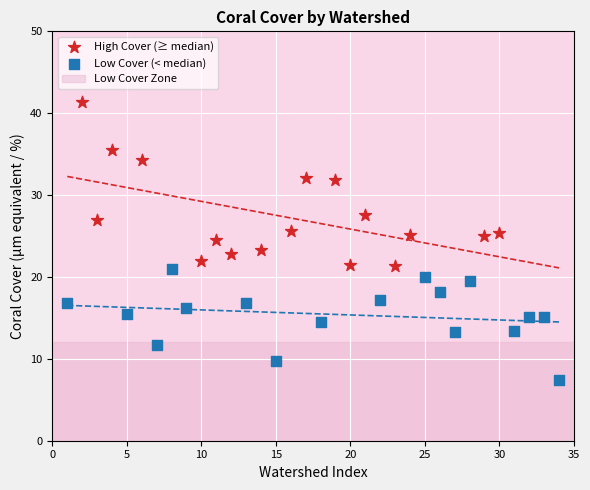

Which series contains the highest Y value?

High Cover (≥ median)